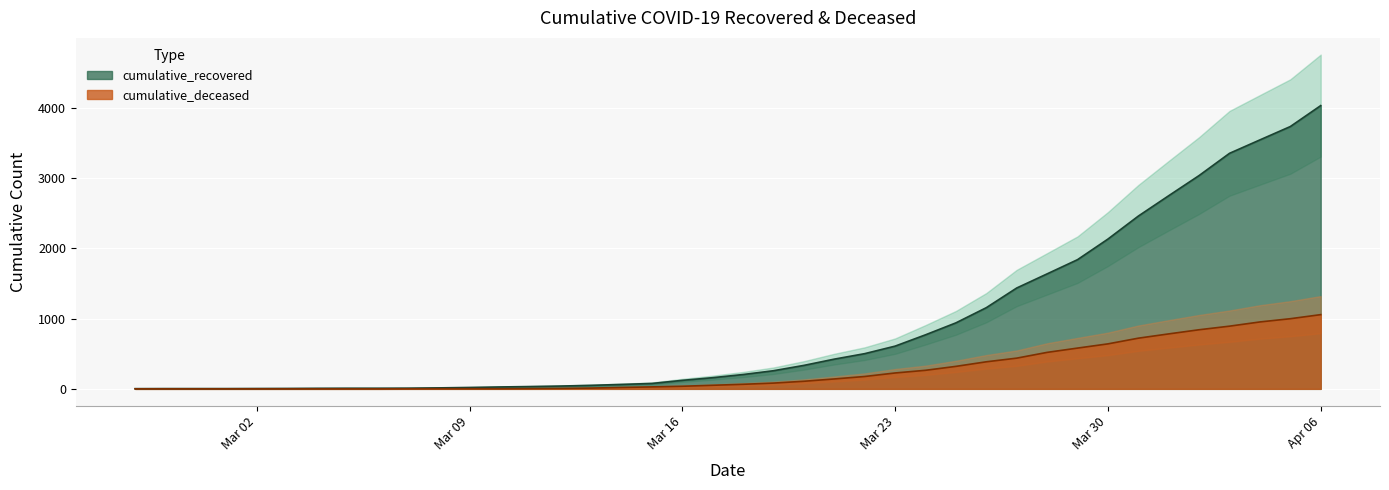

Rank the series by their maximum value, from highest to lowest.

cumulative_recovered, cumulative_deceased